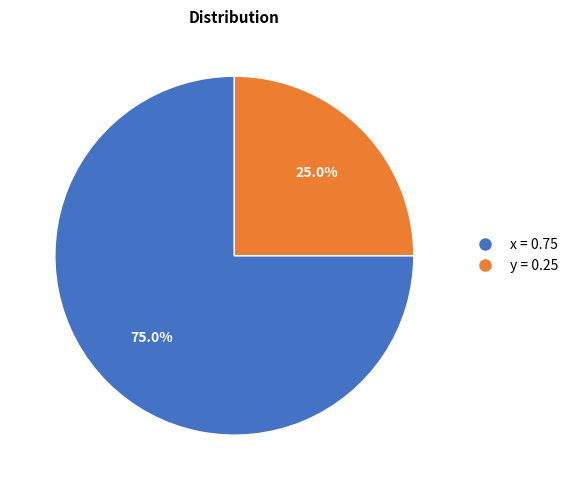

Is the sum of y and x greater than half?

Yes